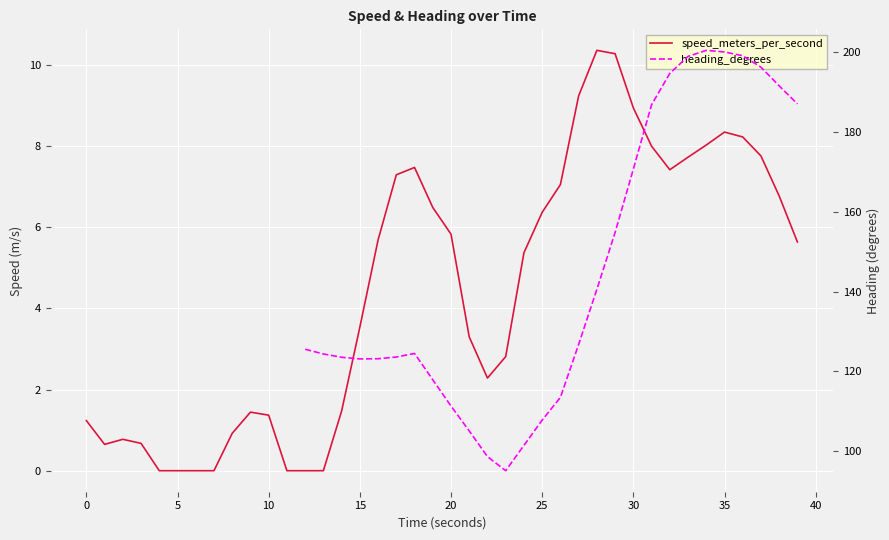

True or false: speed_meters_per_second and heading_degrees intersect in this chart.

False